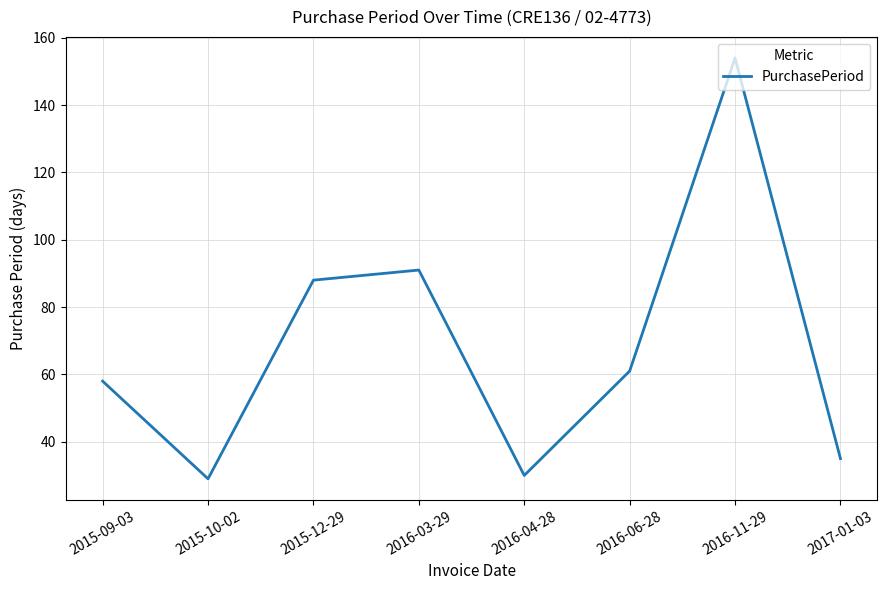

What is the difference between the maximum and minimum values?

125